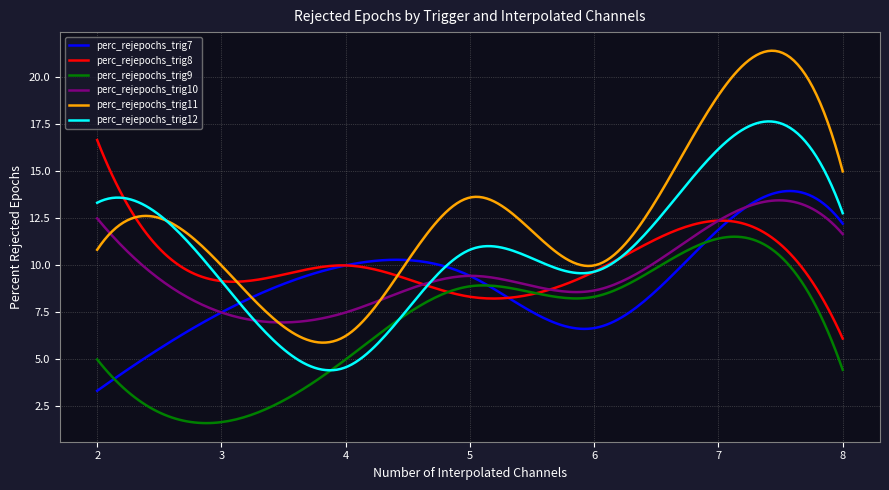

What is the average value of the perc_rejepochs_trig9 series?

6.8